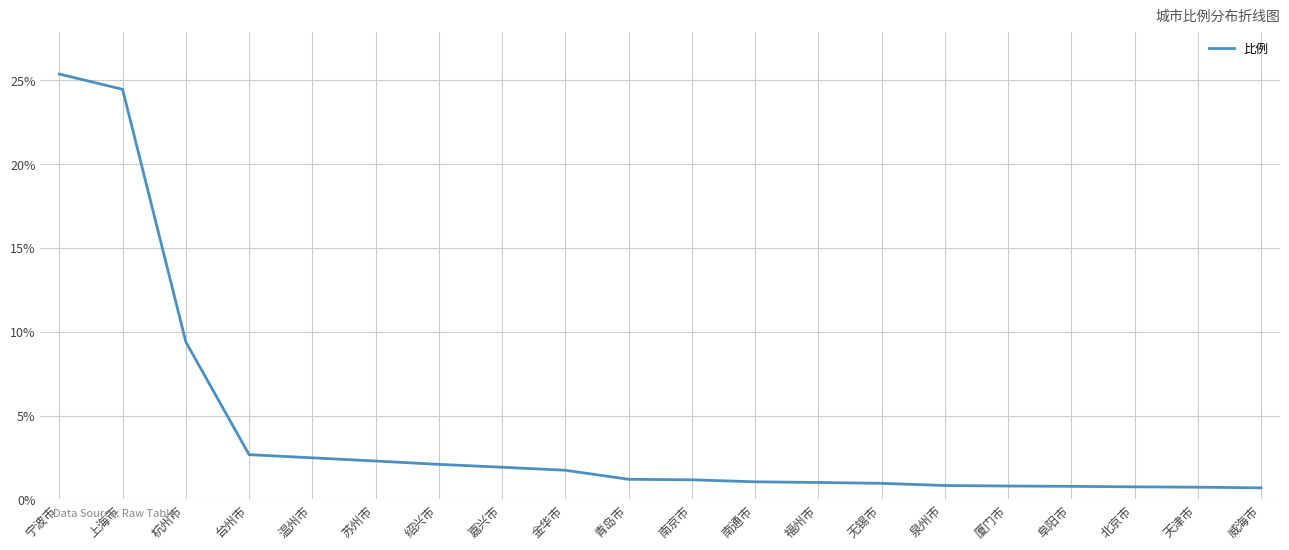

What is the average value?

4.1